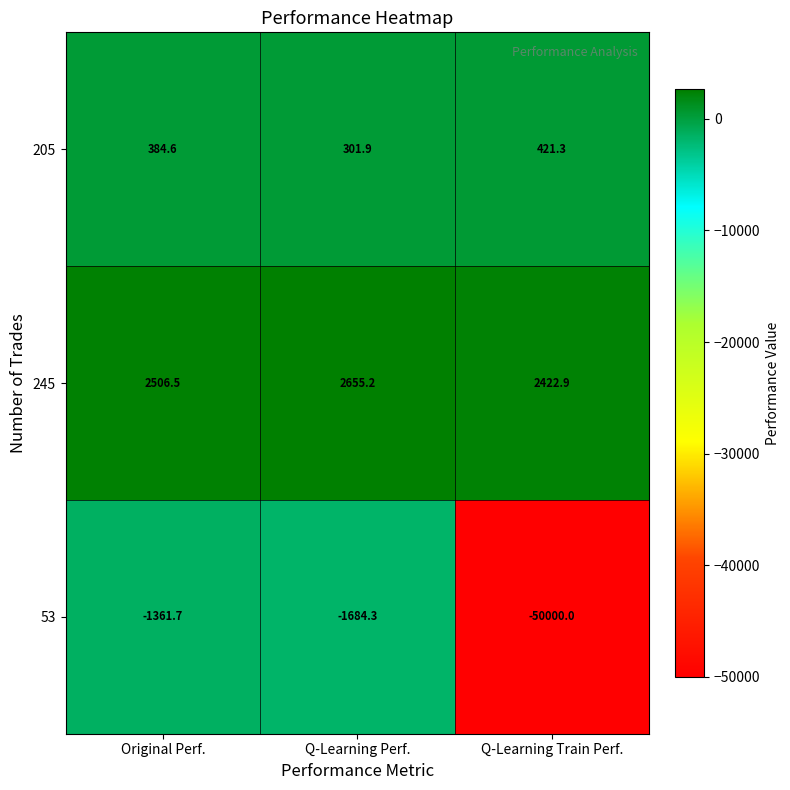

List the series in order of their peak value, lowest first.

53, 205, 245